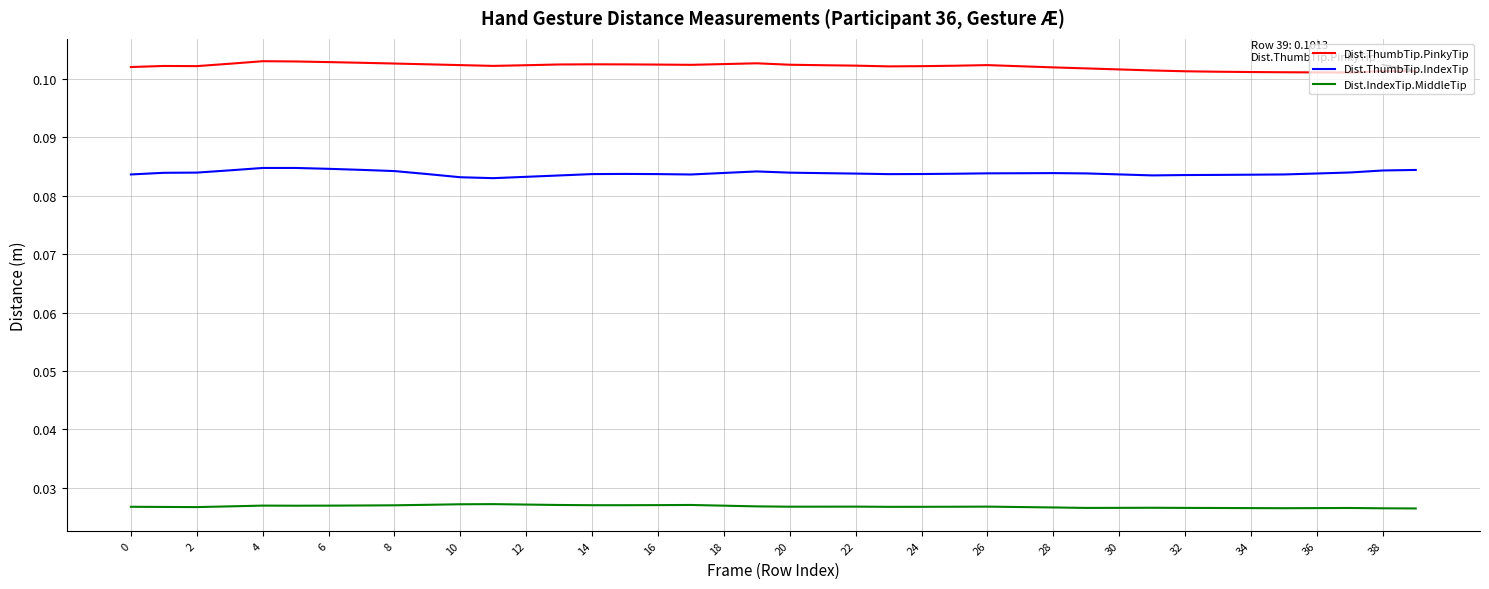

List the series in order of their overall mean, lowest first.

Dist.IndexTip.MiddleTip, Dist.ThumbTip.IndexTip, Dist.ThumbTip.PinkyTip